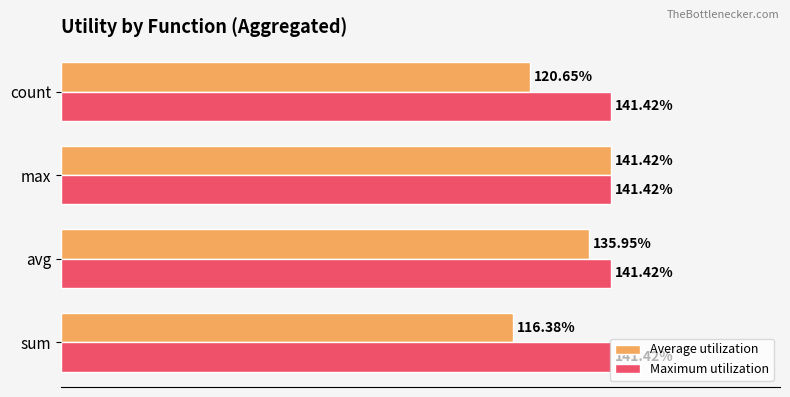

What are all the series names shown in the legend?

Average utilization, Maximum utilization